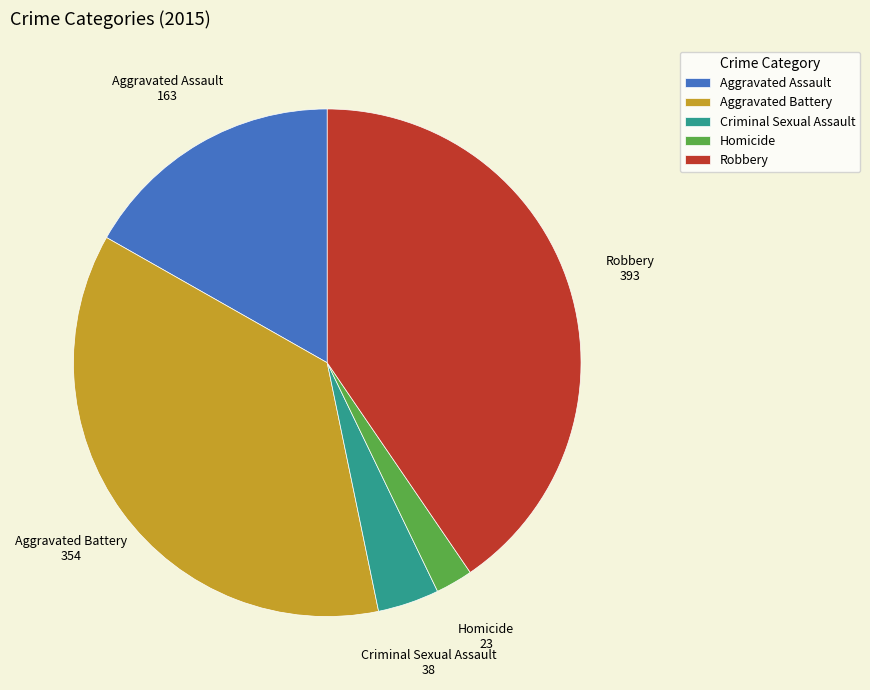

Approximately how many times larger is the value at Homicide compared to Criminal Sexual Assault?

0.6